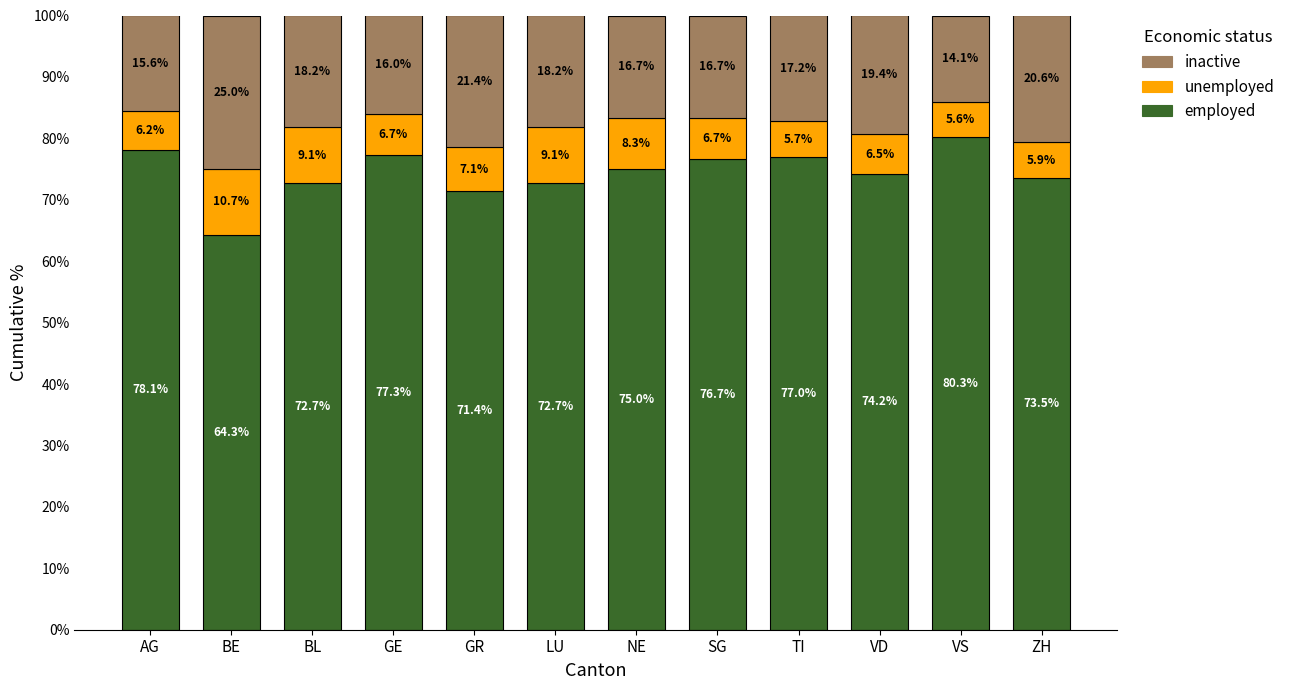

What is the total value across all series at LU?

100.0